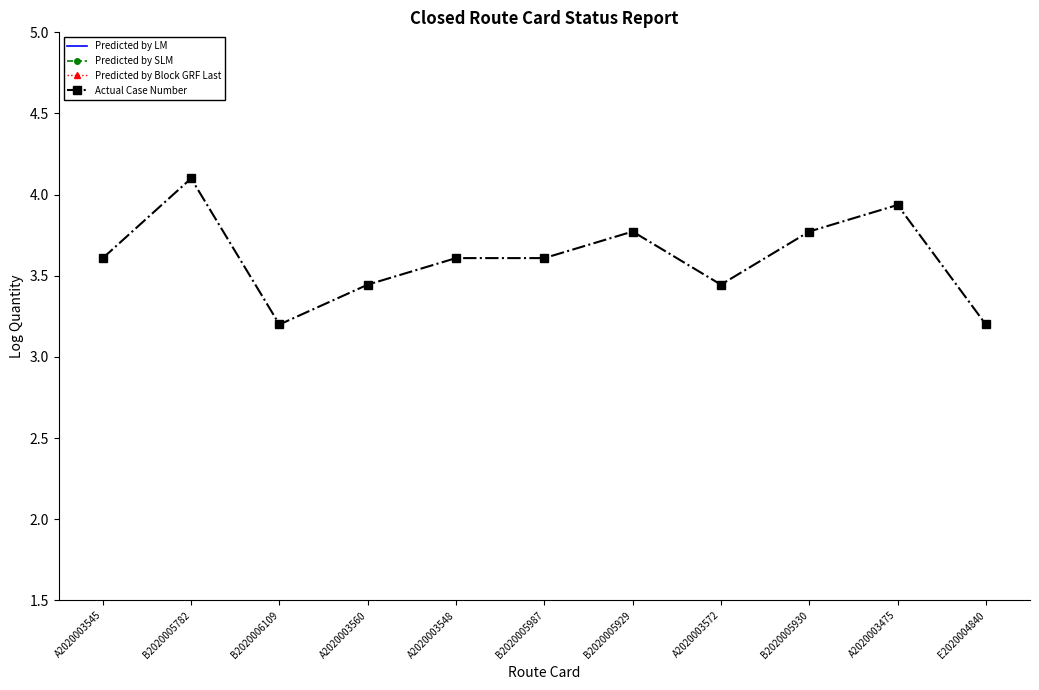

What position from the left is A2020003475?

10